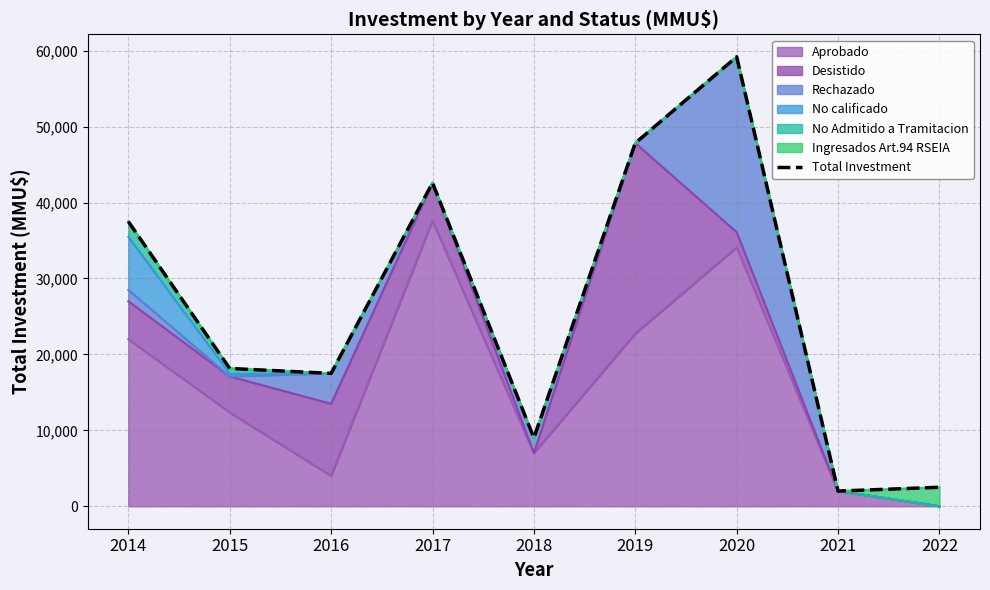

Which label corresponds to the smallest value in the chart?

2021